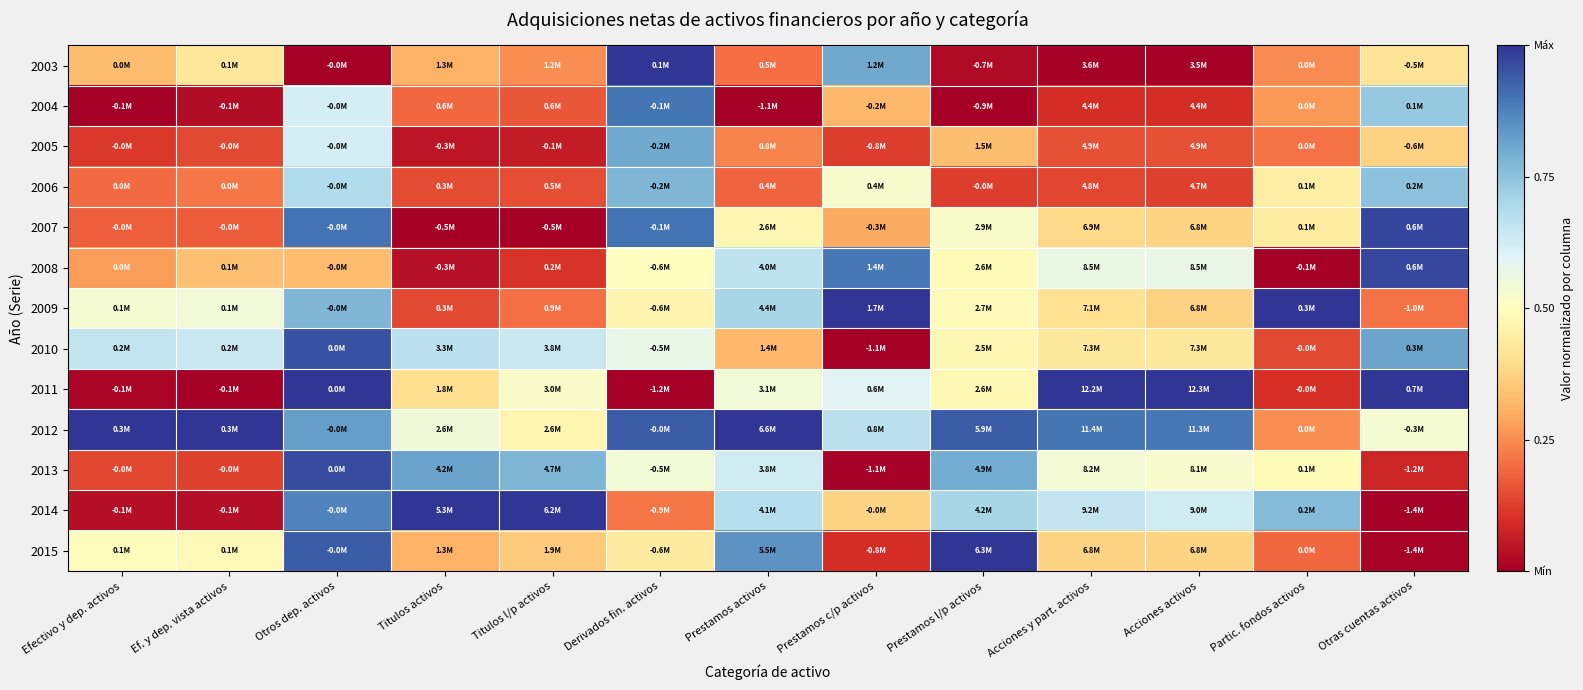

List the series in order of their peak value, highest first.

2003, 2009, 2011, 2012, 2014, 2015, 2007, 2008, 2013, 2010, 2004, 2005, 2006